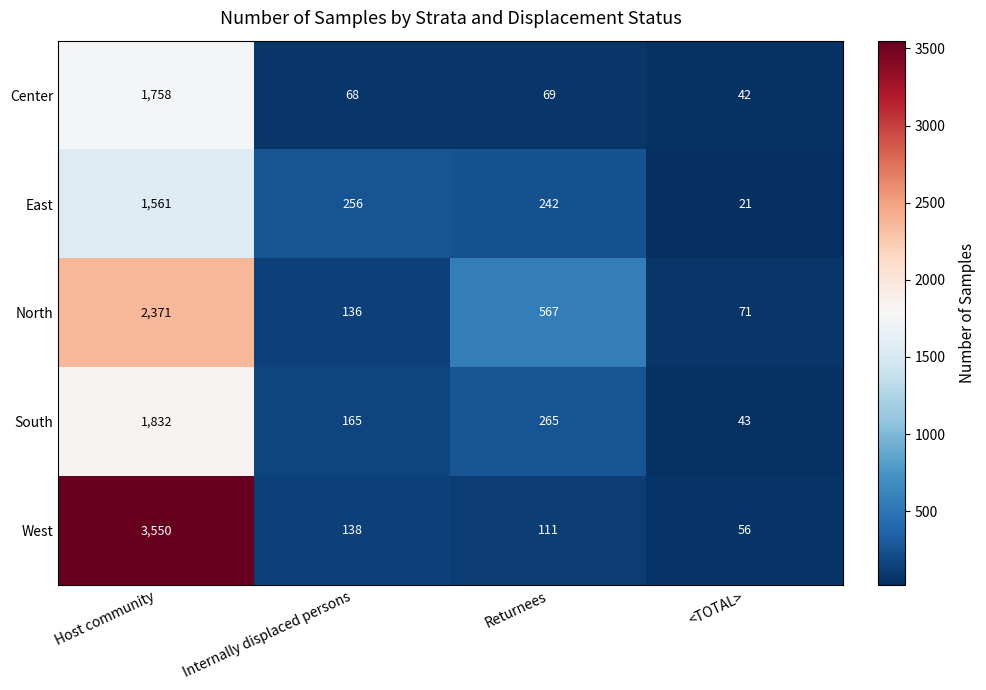

Rank the categories by West value from highest to lowest.

Host community, Internally displaced persons, Returnees, <TOTAL>